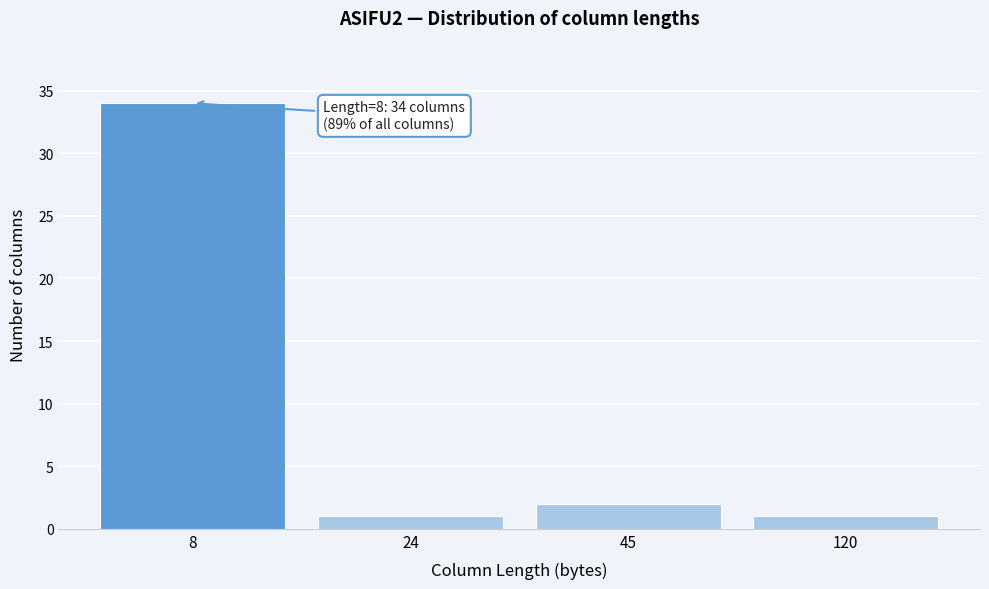

Reading right to left, transcribe all the data shown in this chart.

1	2	1	34